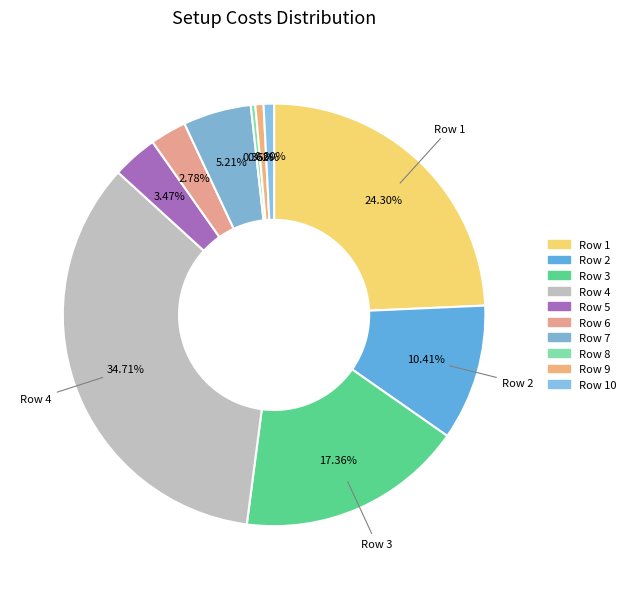

Count the number of slices in the pie.

10